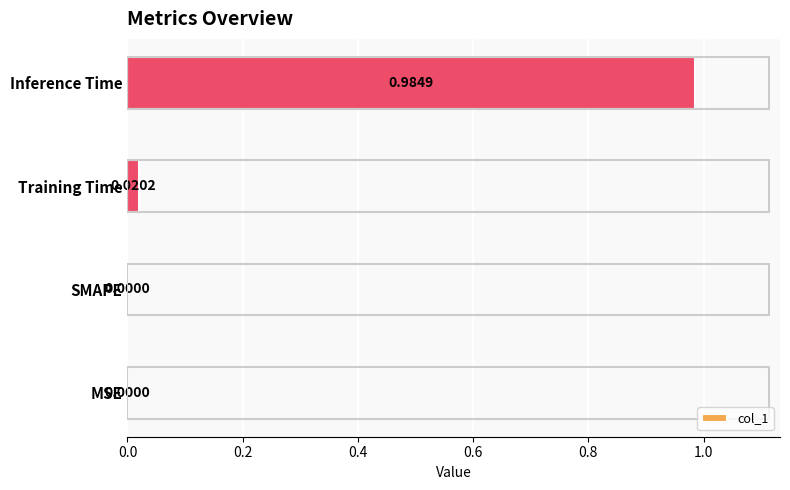

What is the change in value from SMAPE to Inference Time?

+1.0